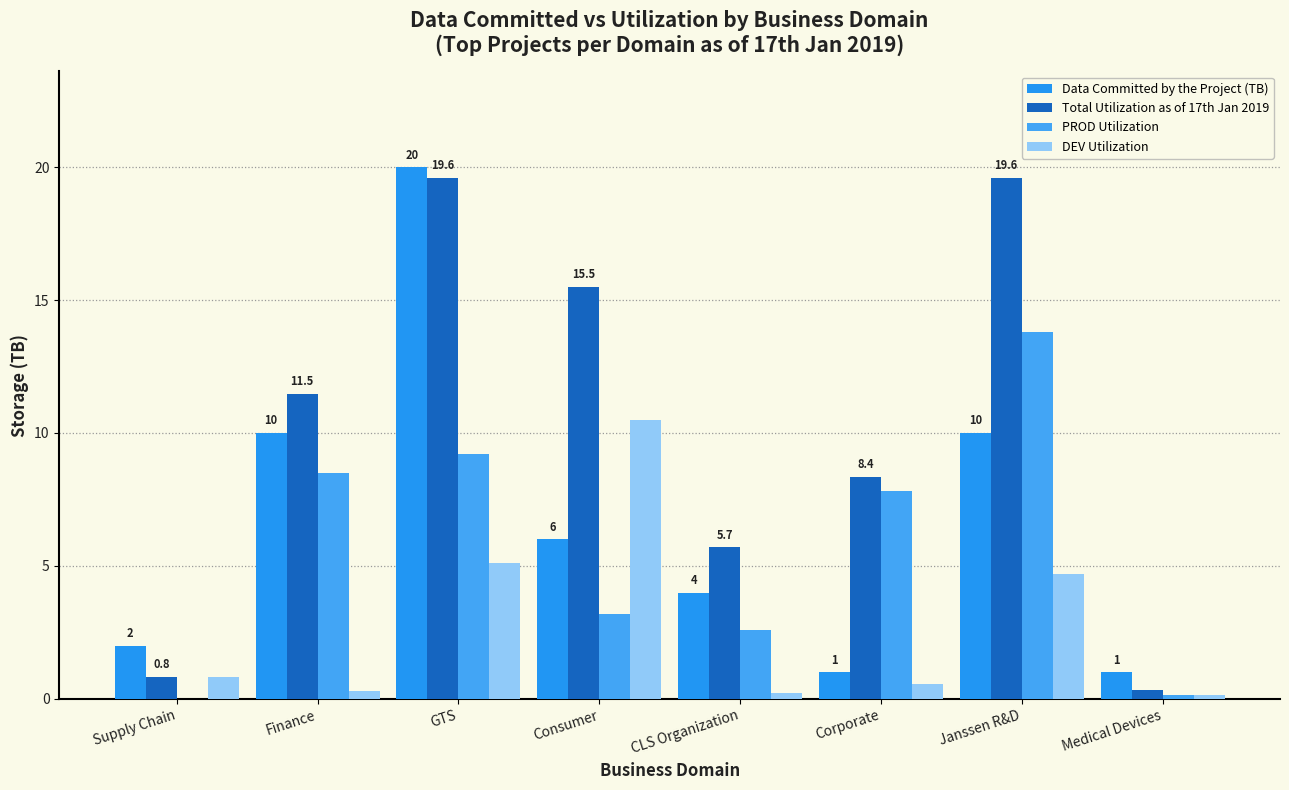

How many groups of bars are there?

8